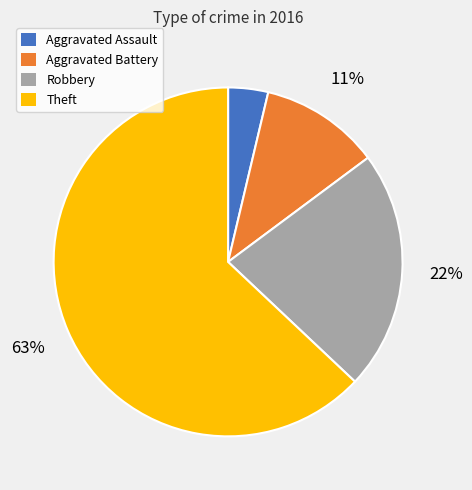

Do Aggravated Assault and Theft together represent more than half of the pie?

Yes